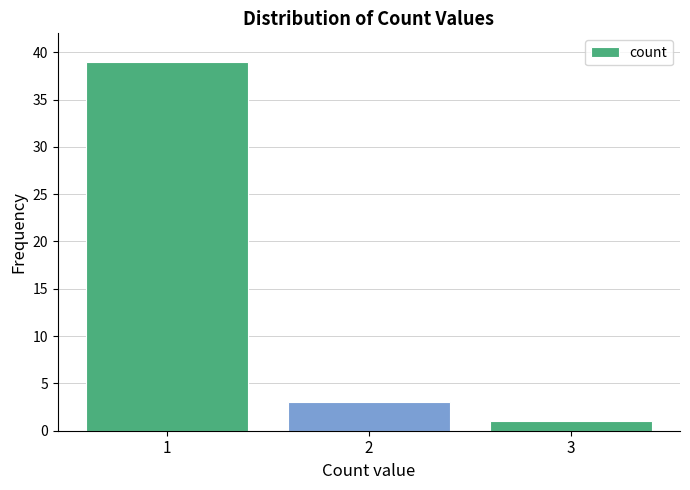

Reading right to left, transcribe all the data shown in this chart.

3=1	2=3	1=39